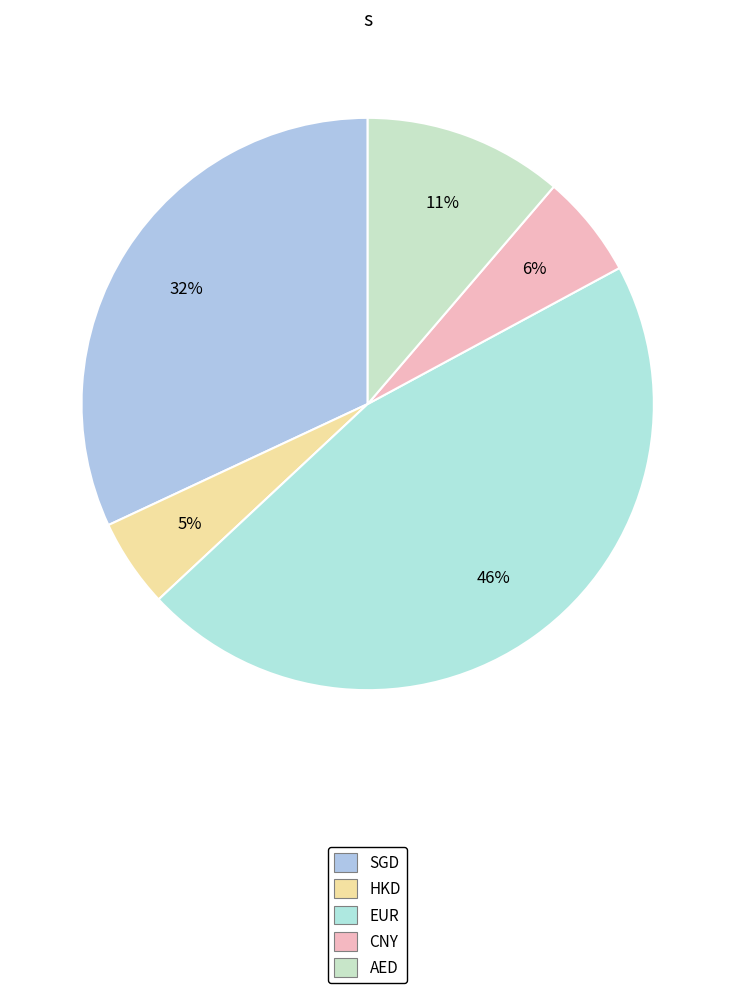

Does CNY represent more than half of the total?

No